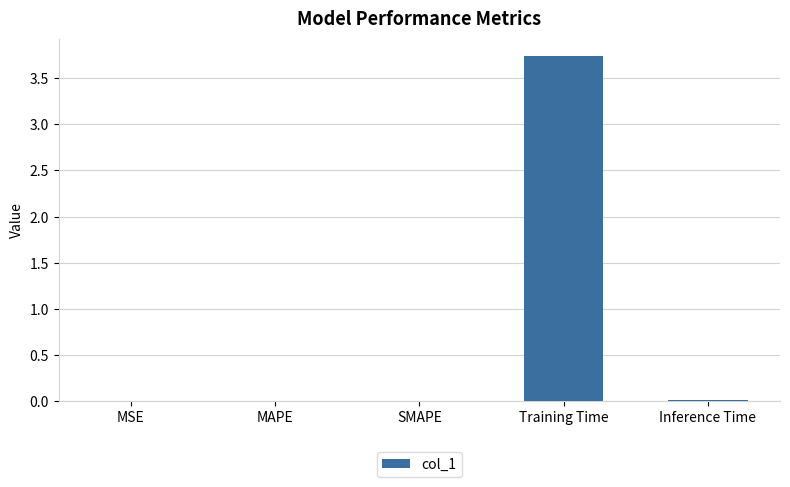

The chart shows a value of 0.0 at MAPE. True or false?

True